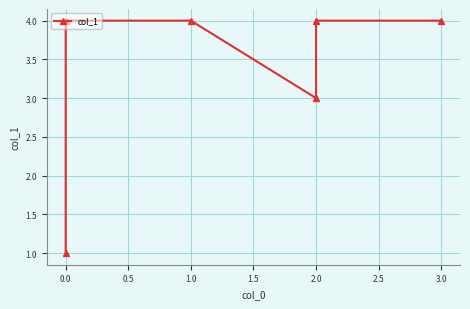

Reading right to left, extract all data points from this chart.

4	4	3	4	4	1